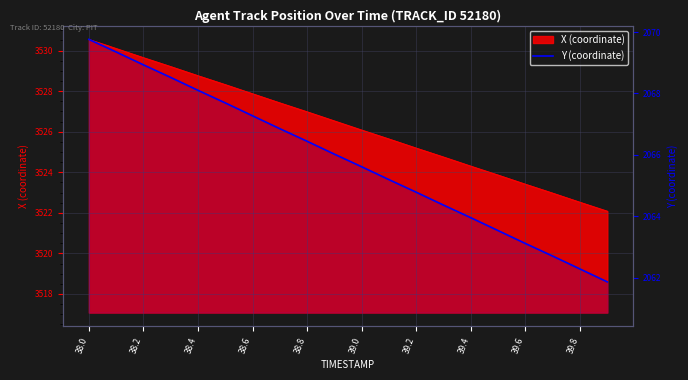

Reading right to left, list all the values displayed in this chart.

2061.9	2062.3	2062.7	2063.1	2063.5	2063.9	2064.4	2064.8	2065.2	2065.6	2066.0	2066.4	2066.8	2067.3	2067.7	2068.1	2068.5	2068.9	2069.3	2069.8